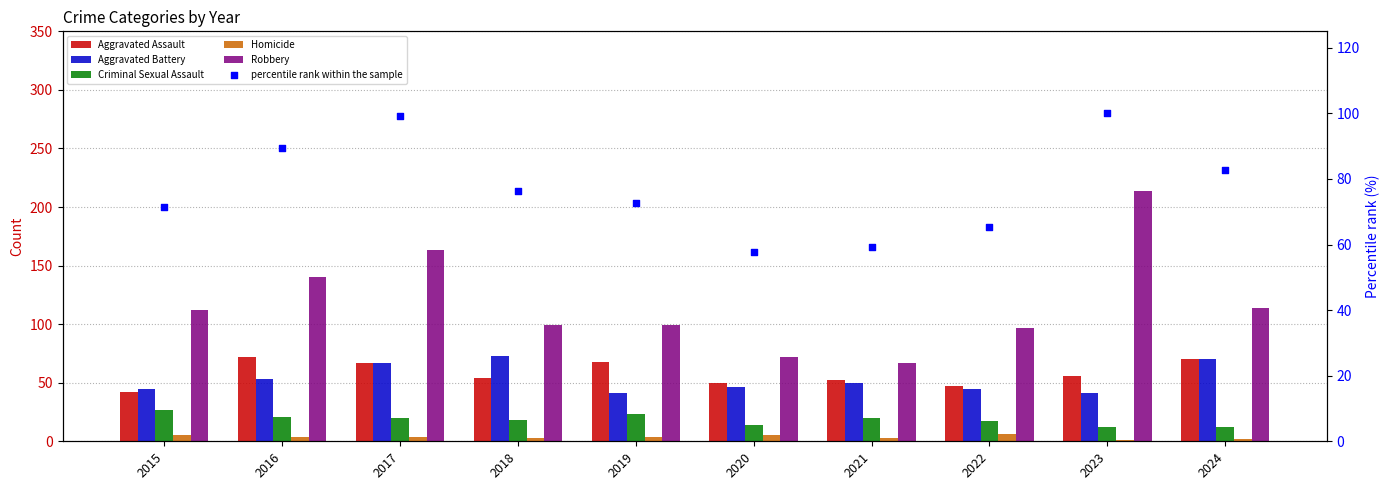

At how many categories does at least one series exceed 95?

8